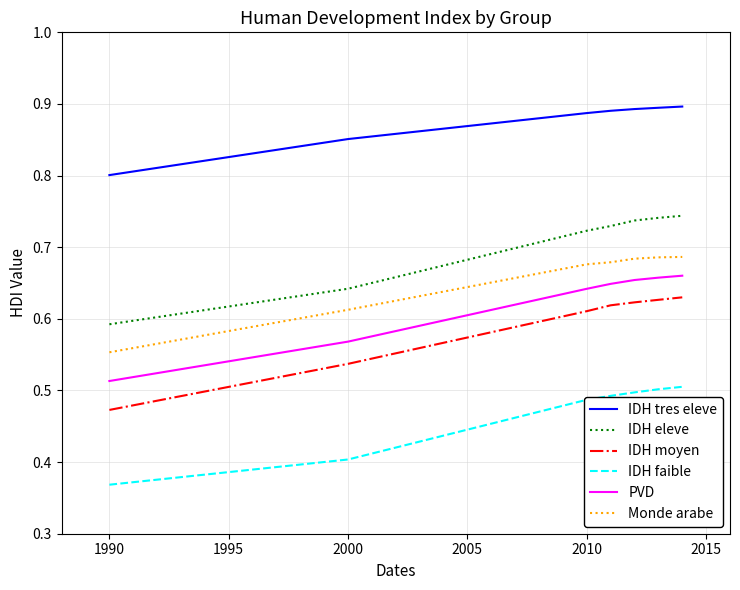

How many IDH eleve values are between 0 and 1?

7